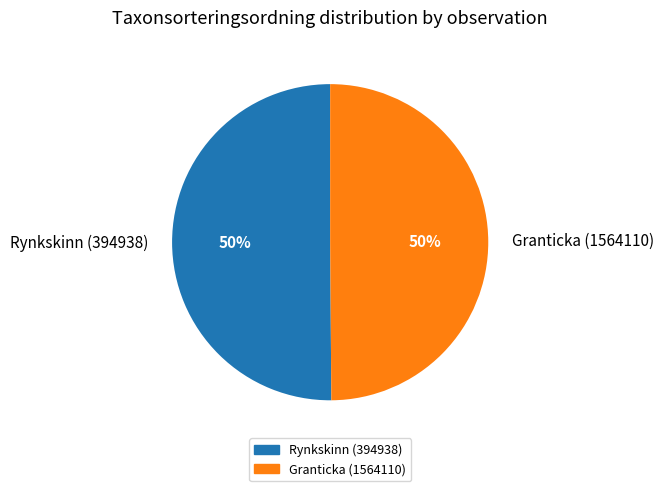

The Rynkskinn (394938) slice represents 42% of the pie. True or false?

False